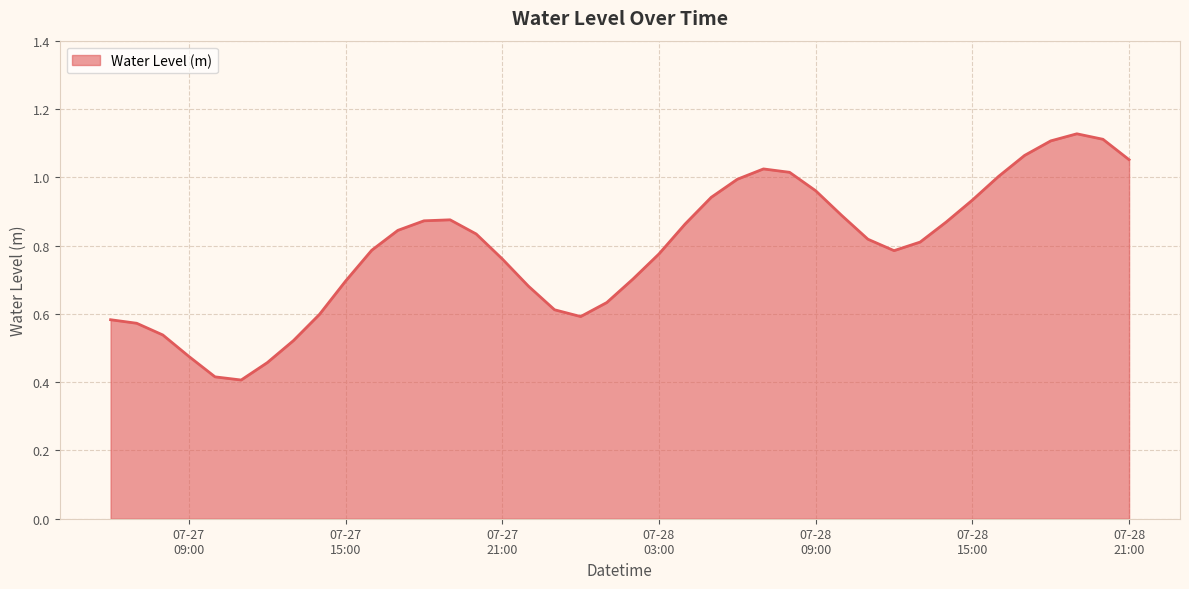

How many lines are shown in the chart?

1